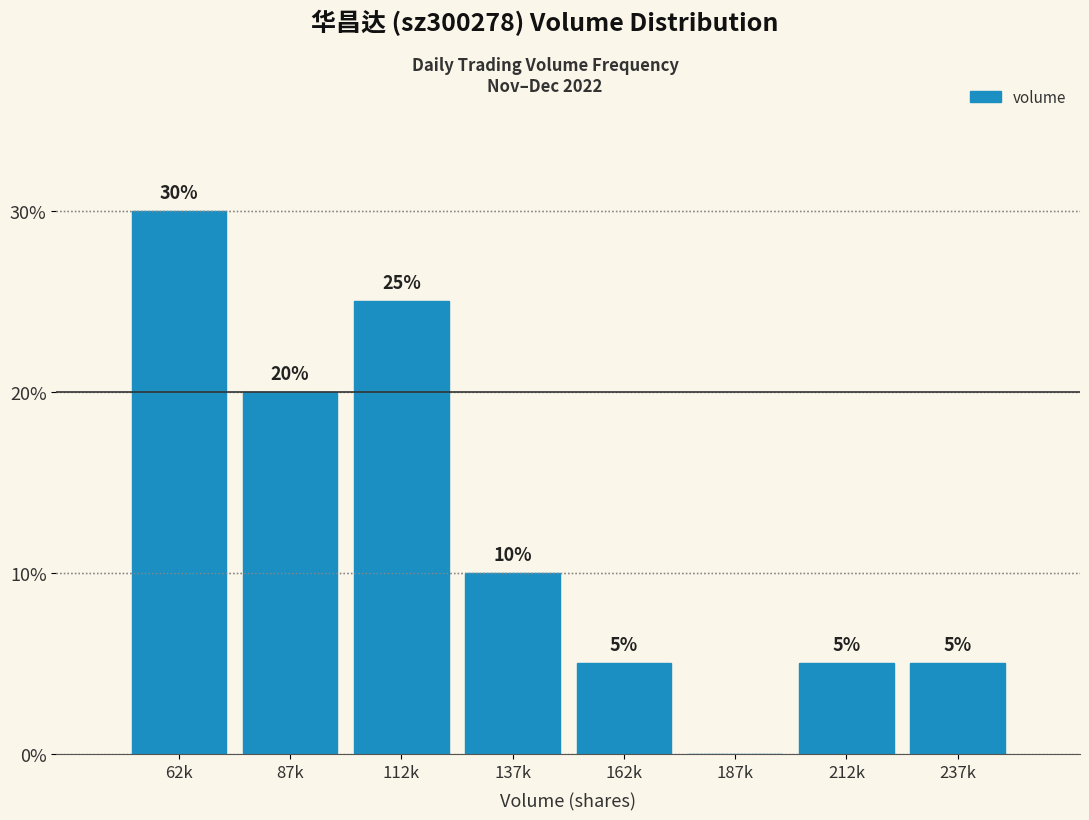

Reading left to right, list all the values displayed in this chart.

62k=30	87k=20	112k=25	137k=10	162k=5	187k=0	212k=5	237k=5